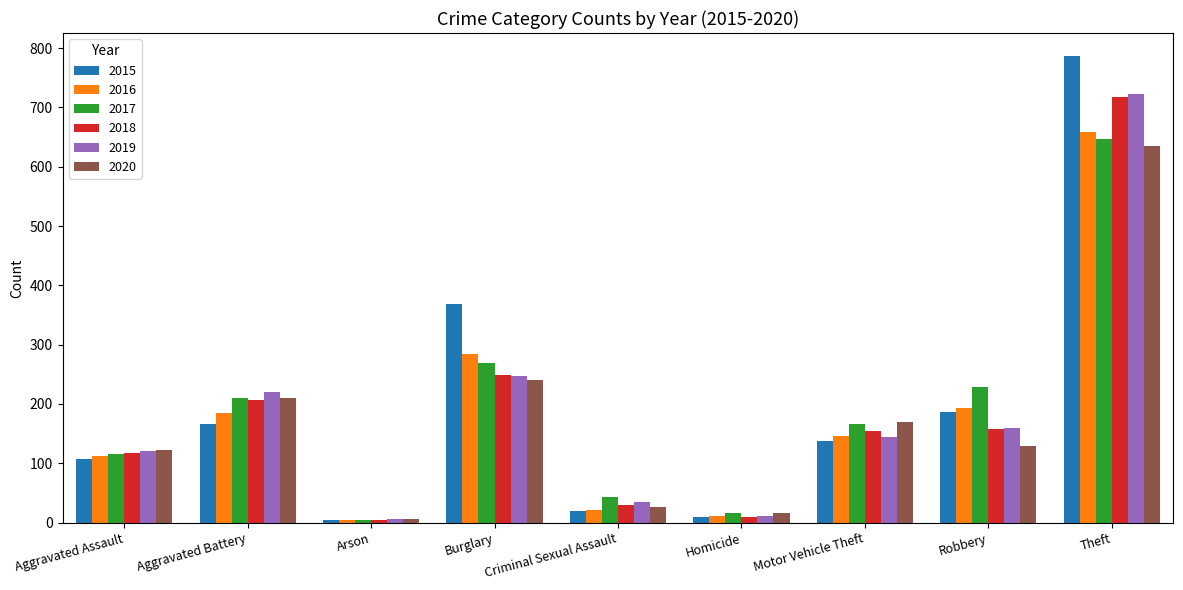

What is the approximate value of 2019 at Theft?

722